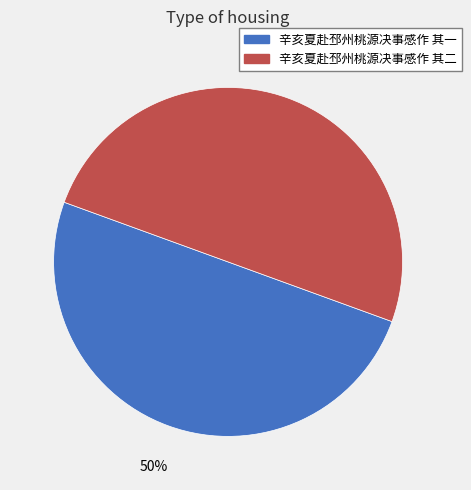

To the nearest percent, what percentage of the pie is 辛亥夏赴邳州桃源决事感作 其二?

50%